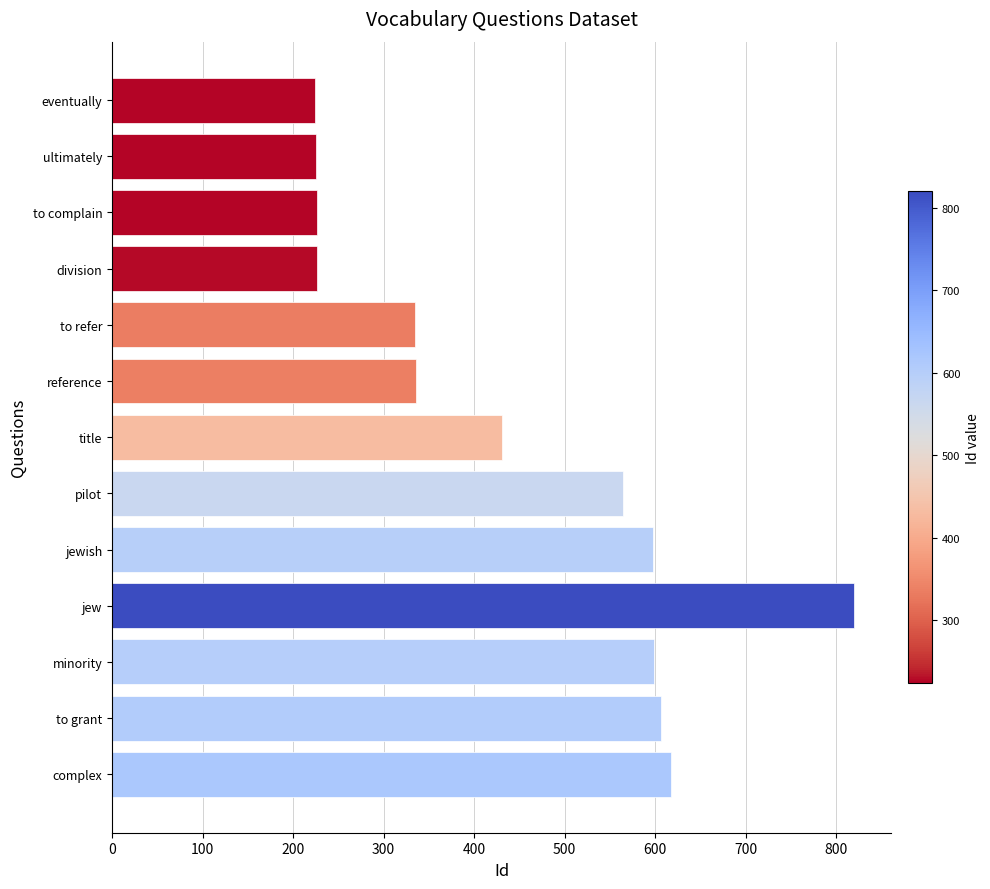

What is the change in value from pilot to jew?

+255